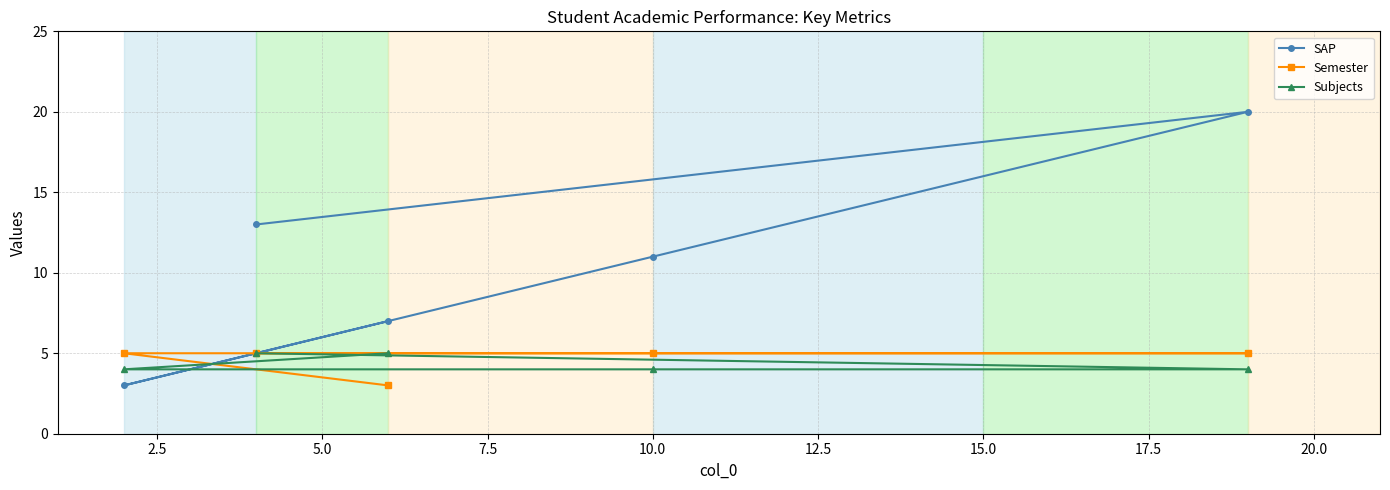

Does the chart have visible grid lines?

Yes